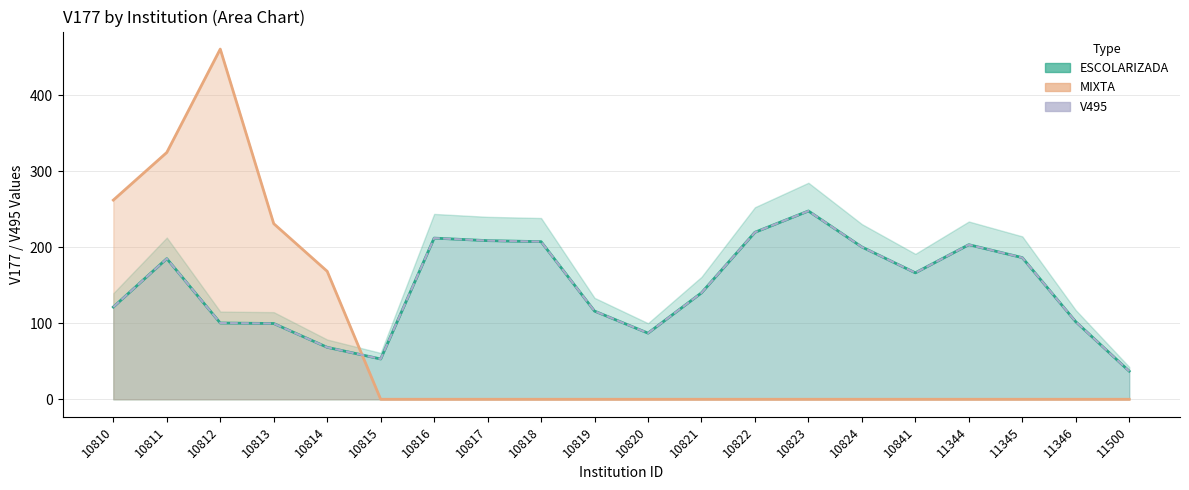

At which category is the sum across all series the highest?

10817